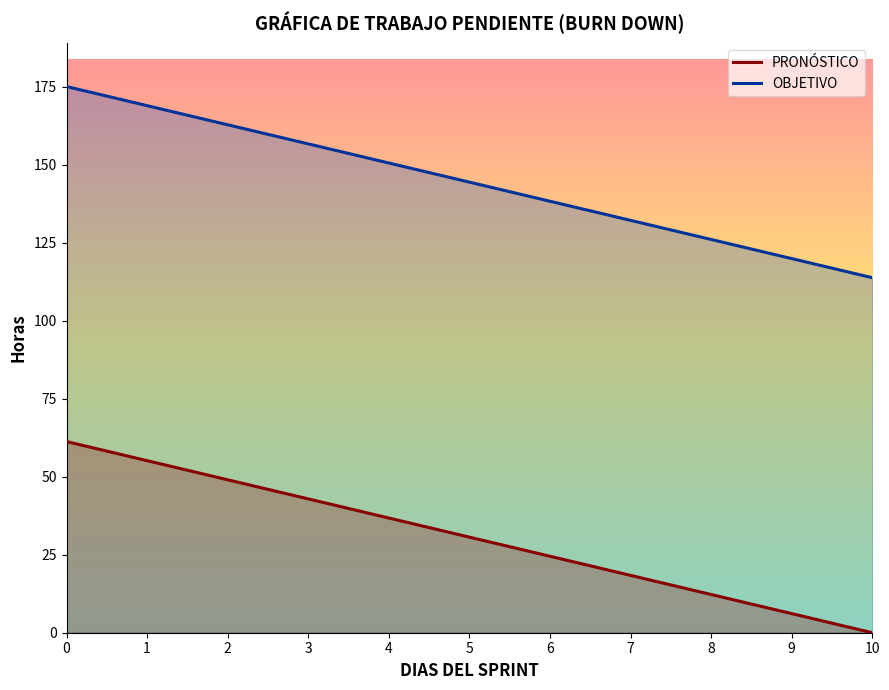

What is the spread (max minus min) of values at 5?

113.8